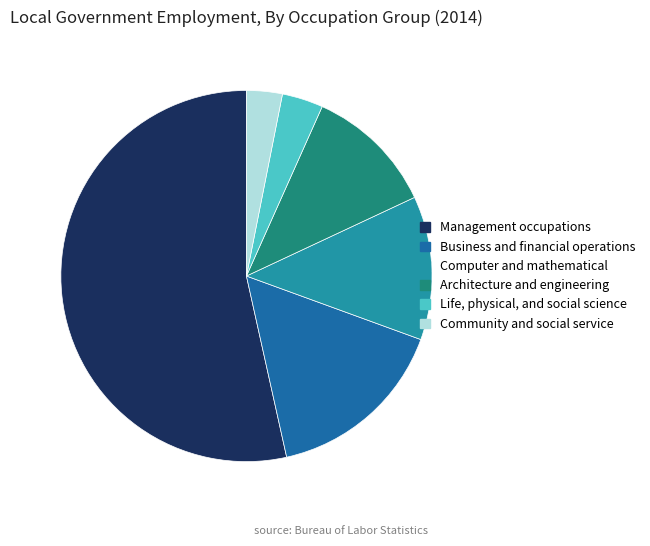

Is it true that Architecture and engineering is 11% of the pie?

True